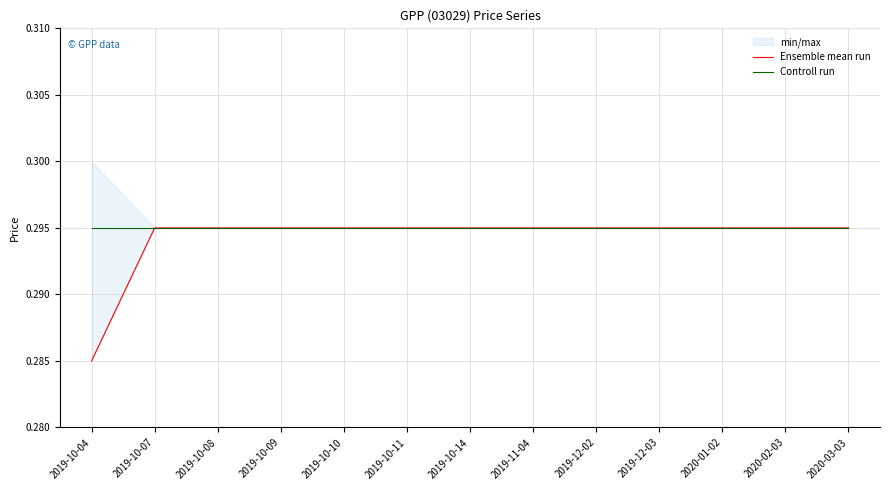

True or false: Controll run and Ensemble mean run cross at least once.

False